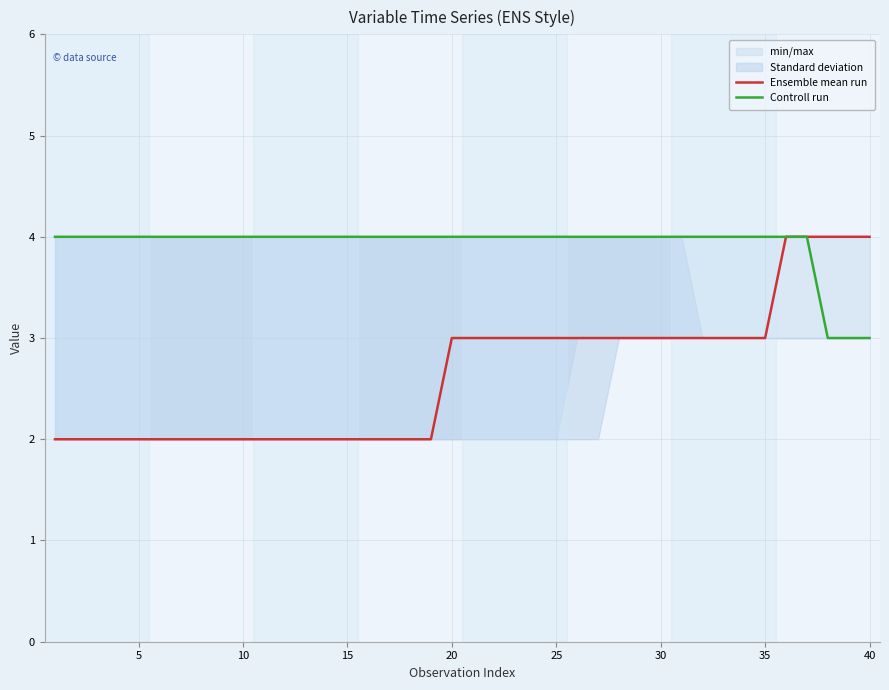

What is the maximum value for Ensemble mean run?

4